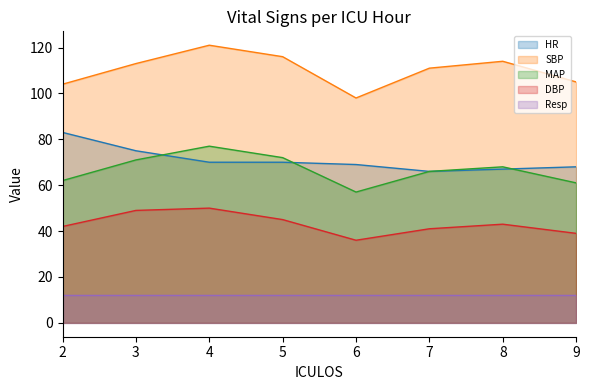

Which series has the widest spread of values?

SBP